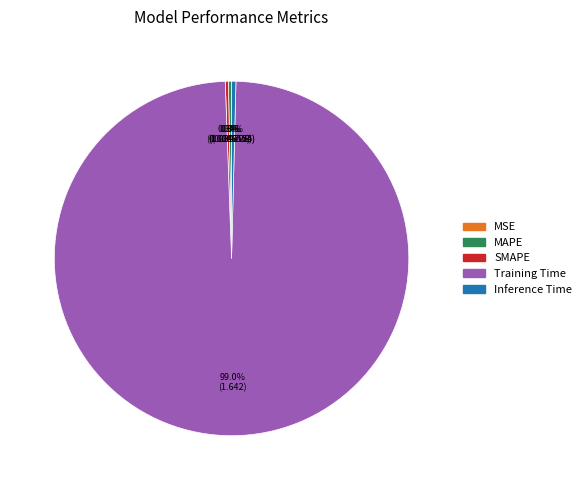

Is it true that Training Time is 99% of the pie?

True